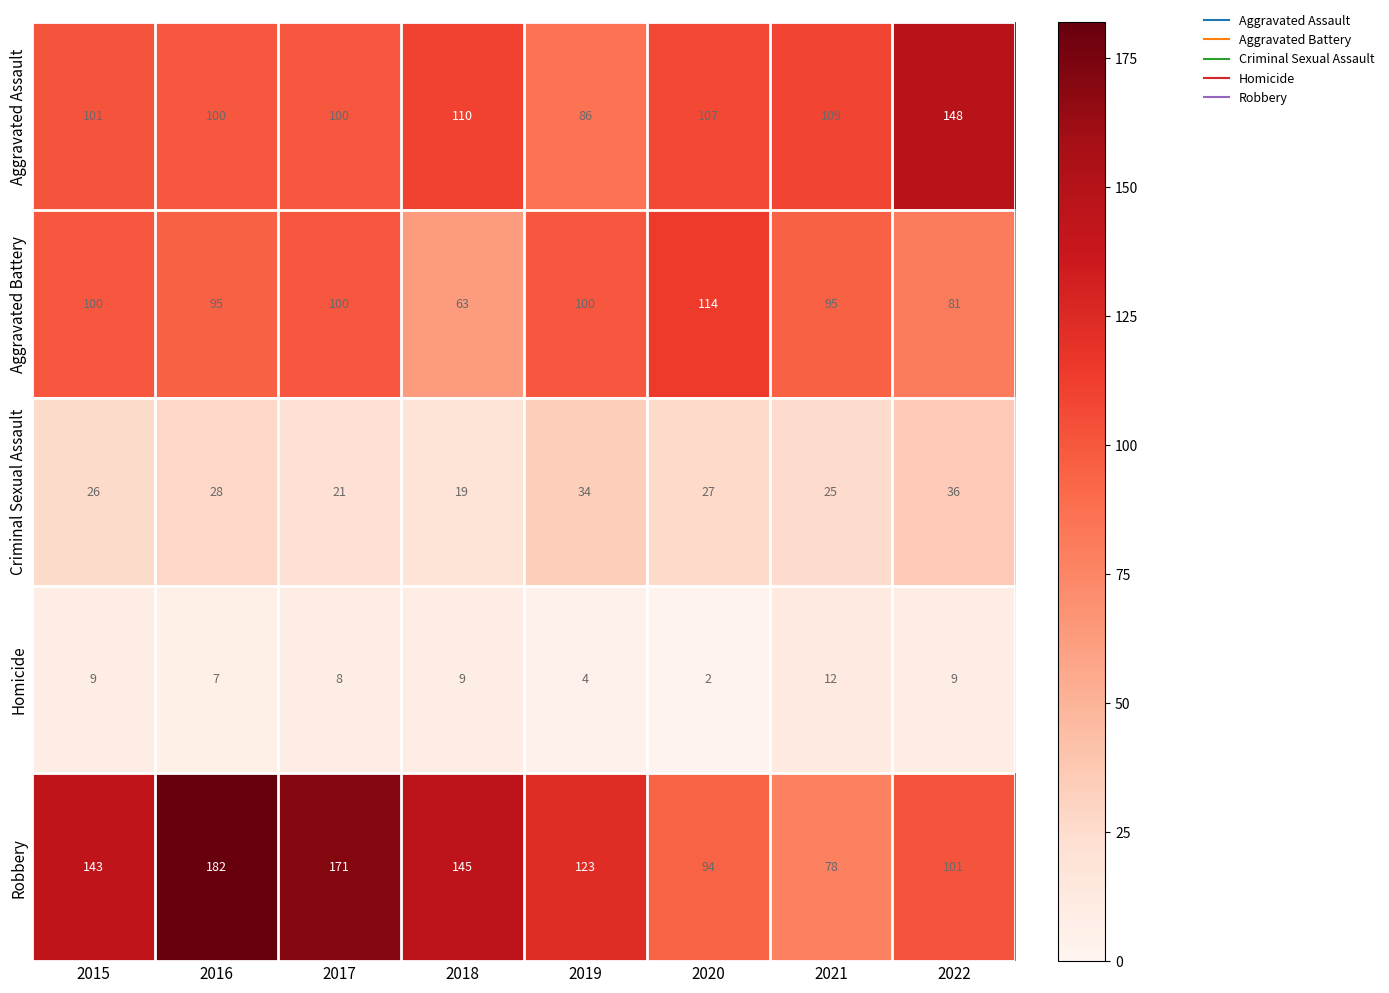

The value of Homicide at 2018 is 9. True or false?

True